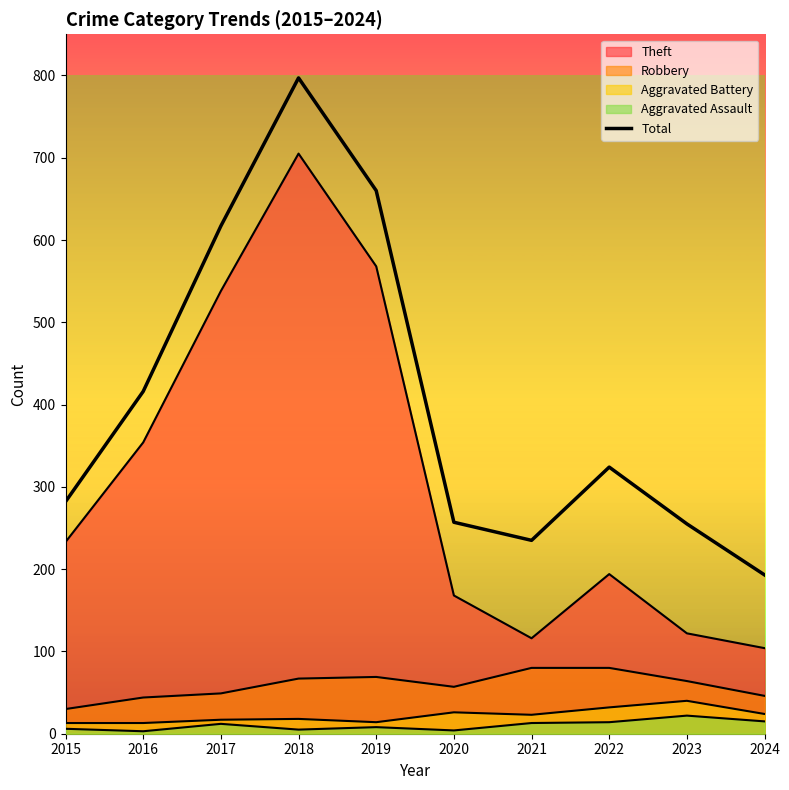

How many lines are shown in the chart?

5